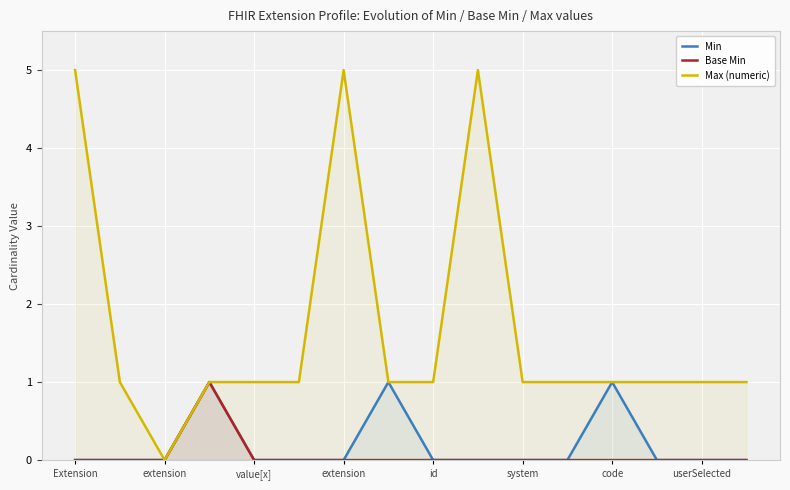

Is the value of Min at 8 greater than the value of Max (numeric) at 13?

No